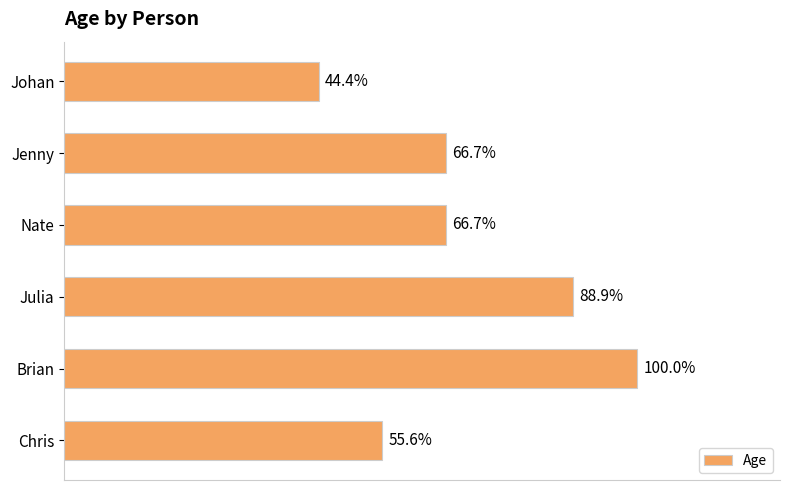

Are the bars horizontal?

Yes